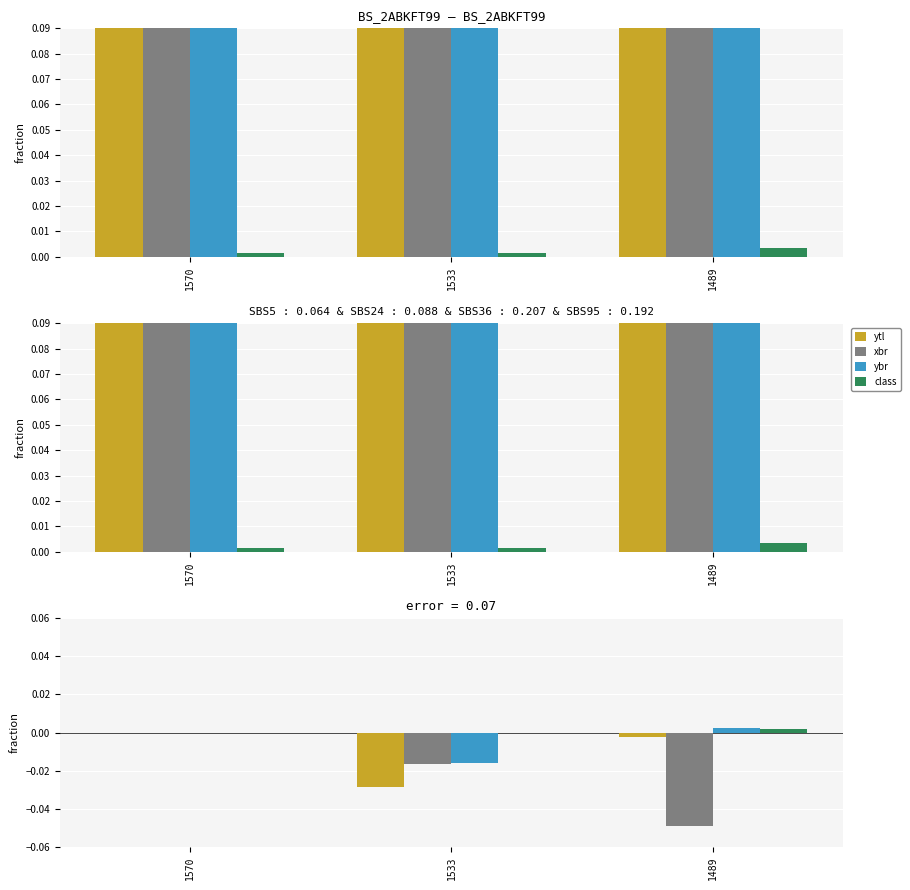

At 1533, list the series in order from smallest to largest.

ytl, xbr, ybr, class